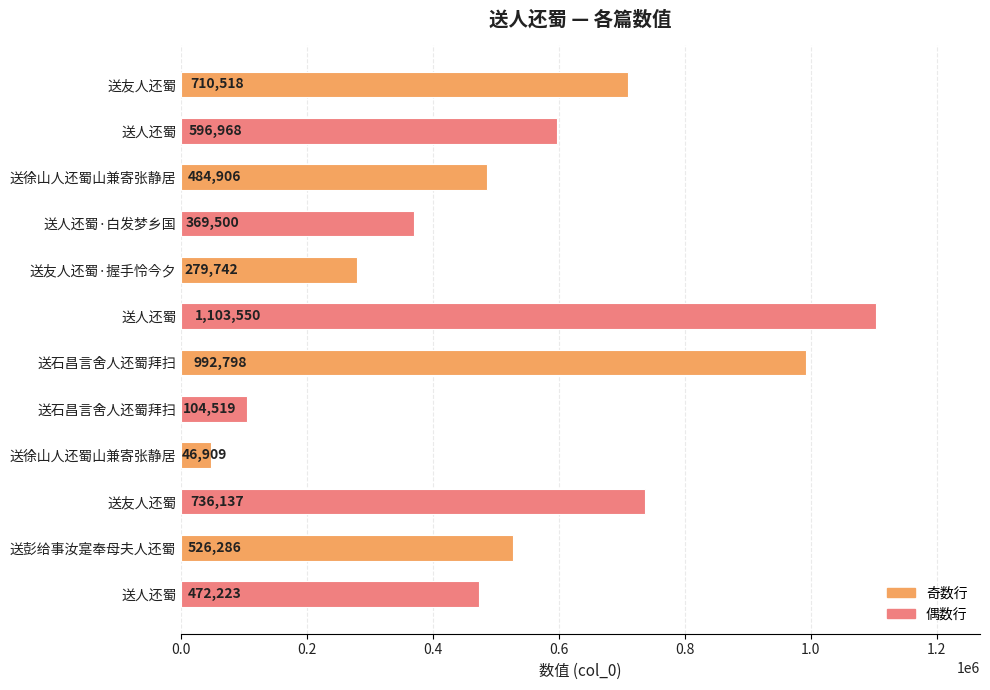

Are the bars horizontal?

Yes